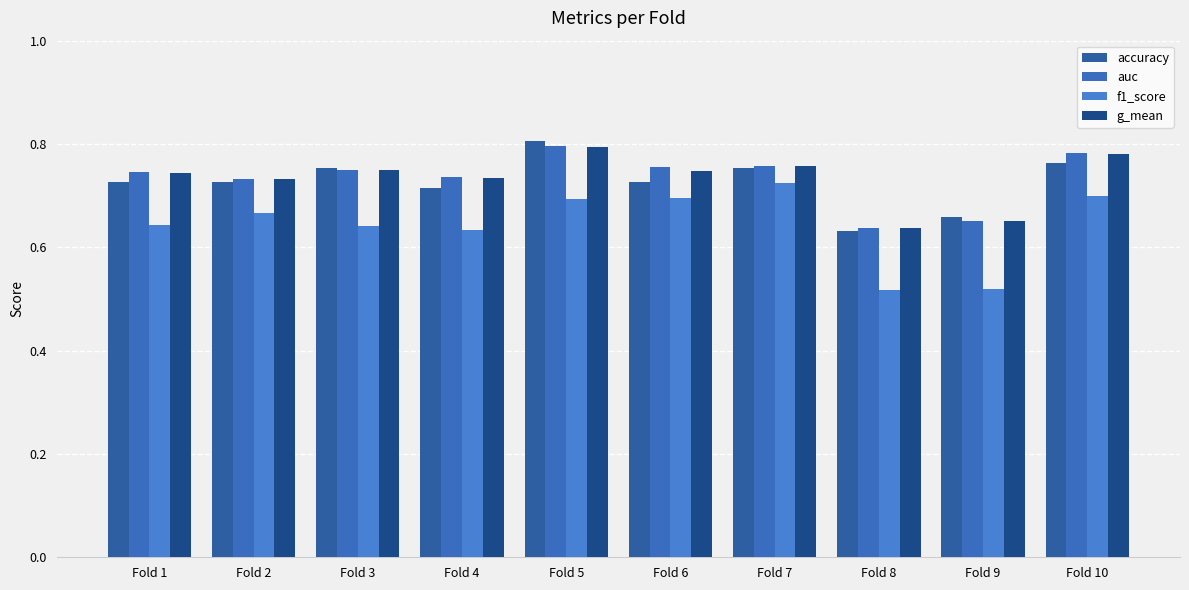

Count the number of data series in this chart.

4